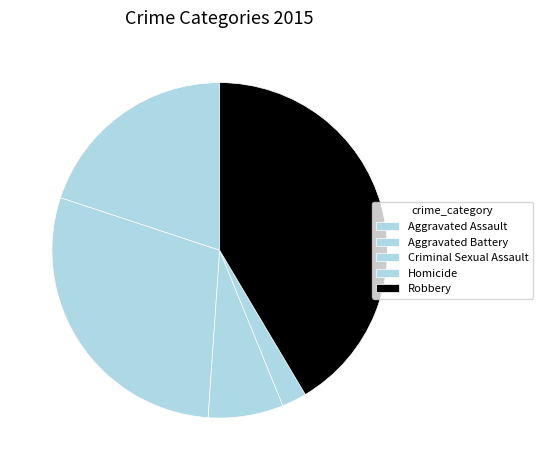

The Aggravated Assault slice represents 26% of the pie. True or false?

False